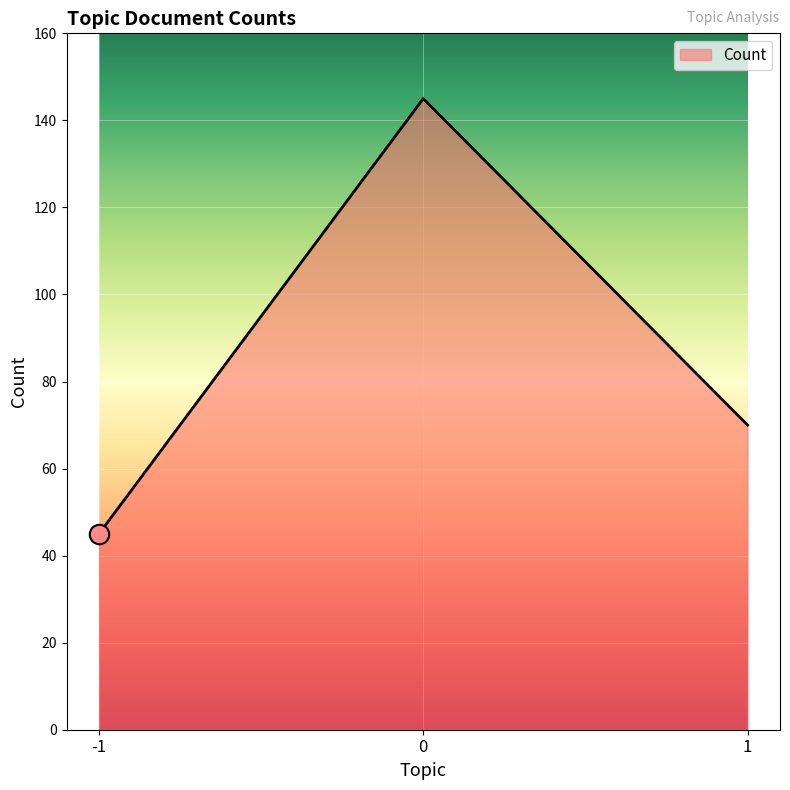

Rank the categories by value from highest to lowest.

0, 1, -1